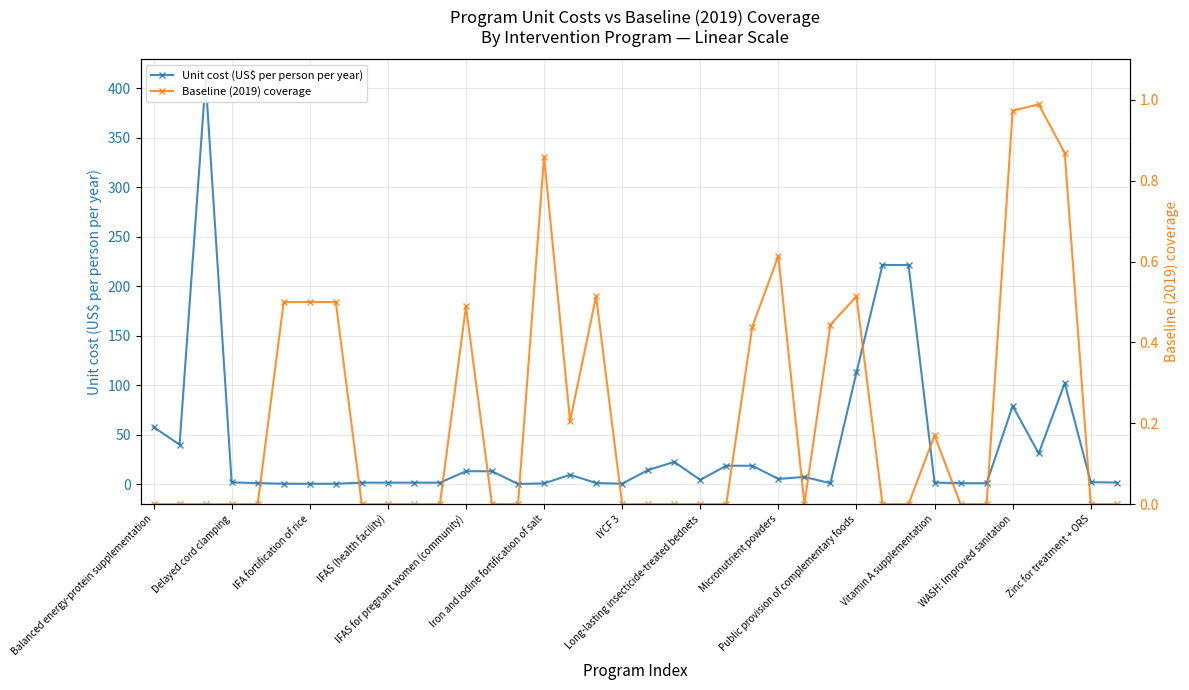

List the series in order of their overall mean, lowest first.

Baseline (2019) coverage, Unit cost (US$ per person per year)